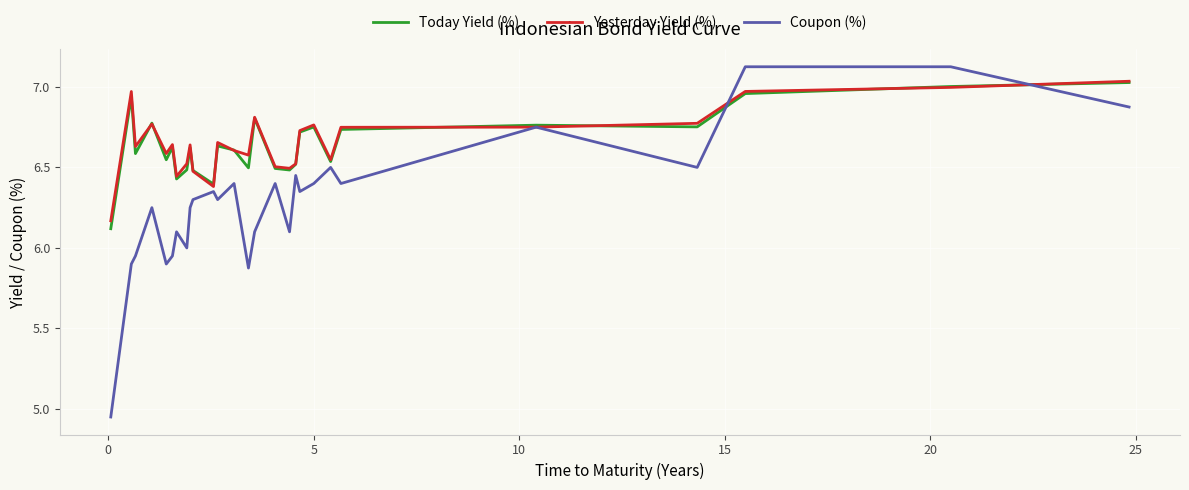

What is the lowest value of the Today Yield (%) series?

6.1